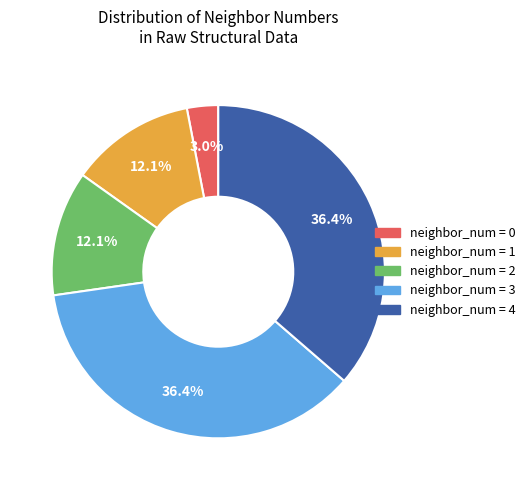

To the nearest percent, what is the average slice percentage?

20%